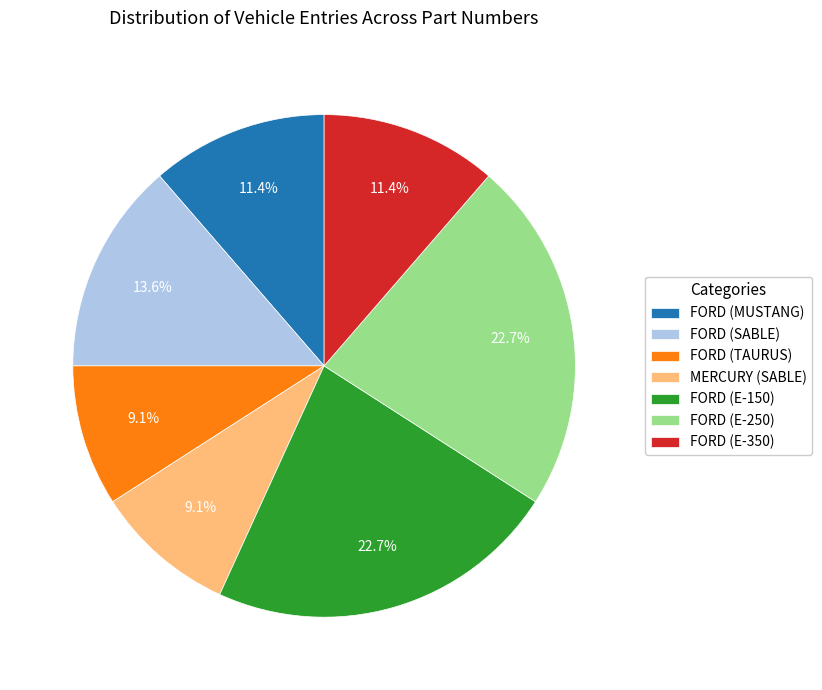

Which has a higher value, FORD (MUSTANG) or FORD (E-250)?

FORD (E-250)